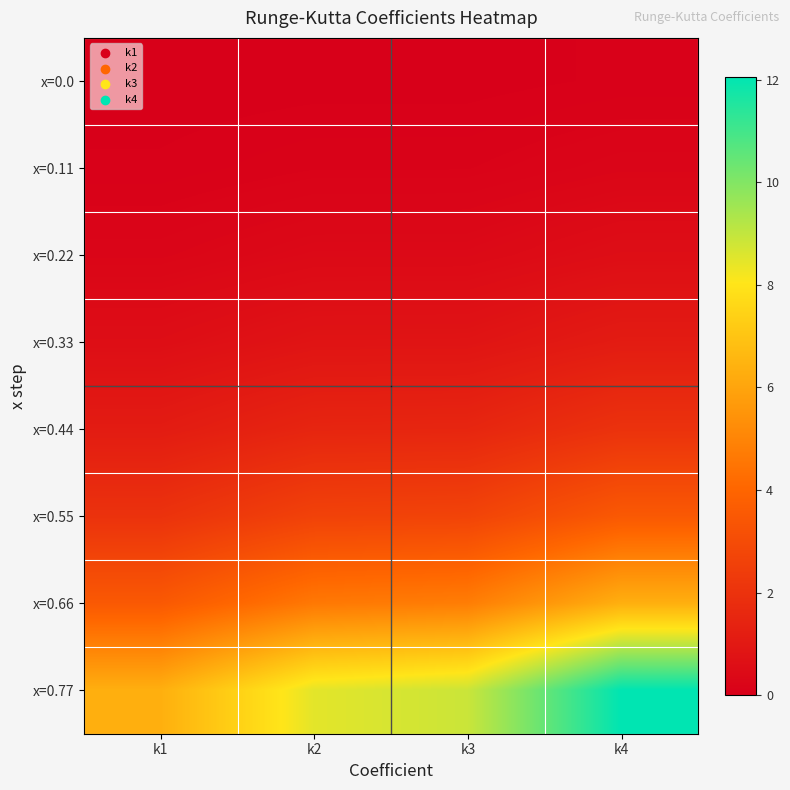

How many categories are shown in the chart?

4